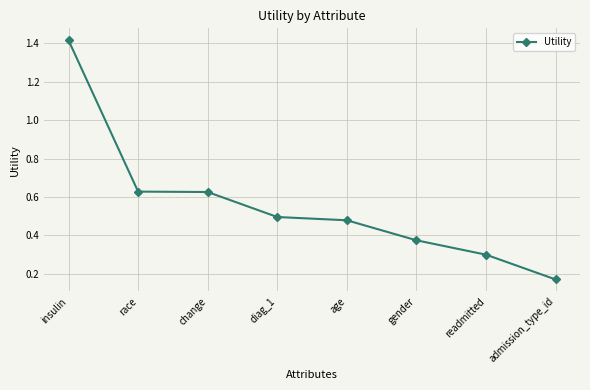

Which category has the highest value across all series?

insulin